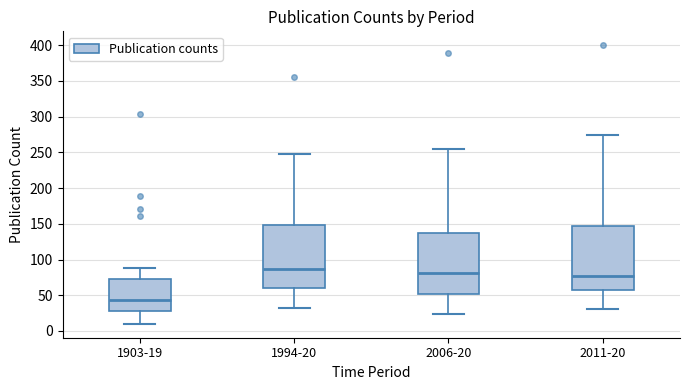

Reading left to right, transcribe this box plot: for each box, give where its median line is, the range the box spans, and where its two whiskers end, as read against the y-axis. The values are not printed on the chart, so give them approximately, as read against the axis.

1903-19: median 45, box 30 to 70, whiskers 10 to 90
1994-20: median 85, box 60 to 150, whiskers 30 to 250
2006-20: median 80, box 50 to 140, whiskers 25 to 255
2011-20: median 80, box 55 to 150, whiskers 30 to 275